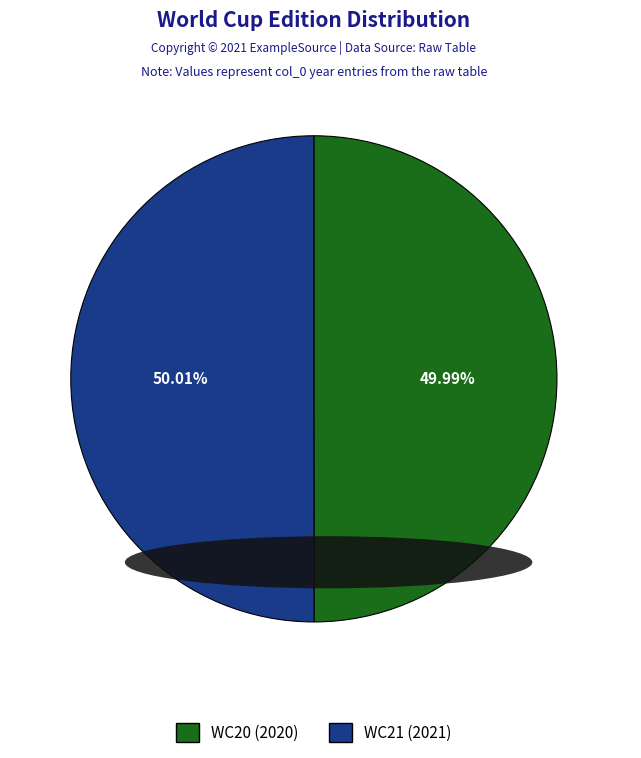

To the nearest percent, what is the combined percentage of WC21 and WC20?

100%